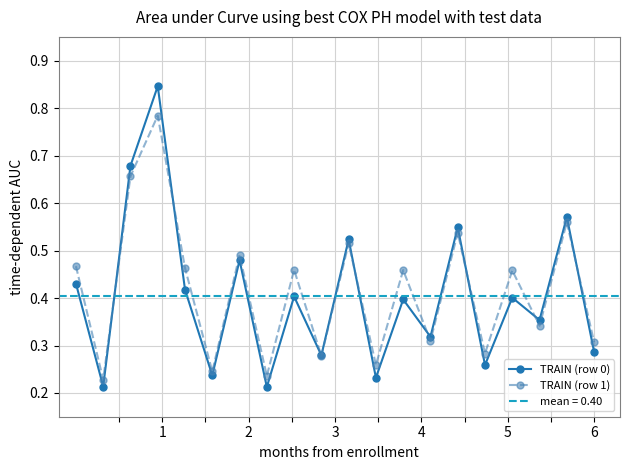

After their last crossing, which series has the higher values: TRAIN (row 0) or TRAIN (row 1)?

TRAIN (row 1)